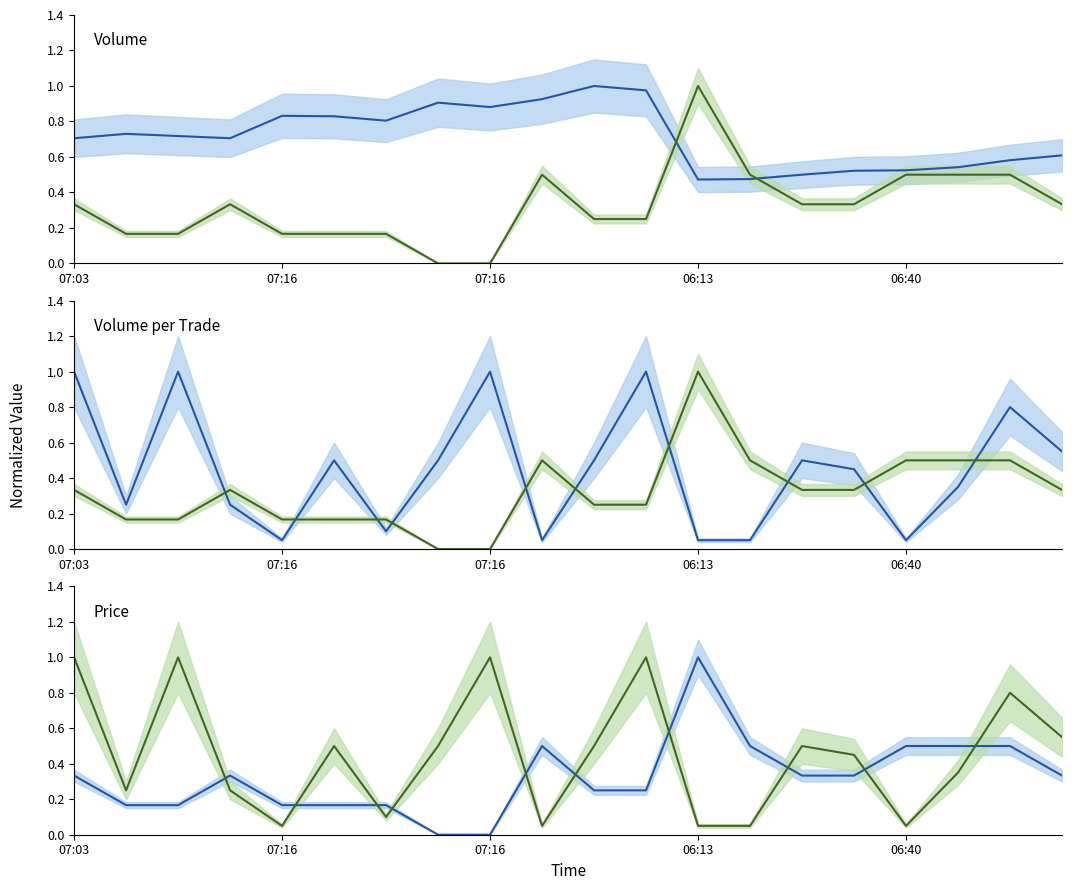

Does the chart have visible grid lines?

No